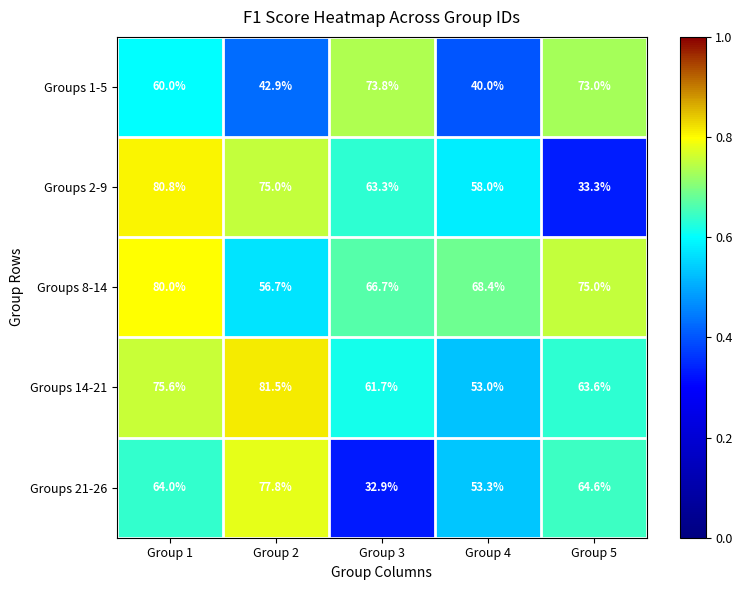

What is the difference between the Groups 1-5 values at Group 3 and Group 5?

0.8